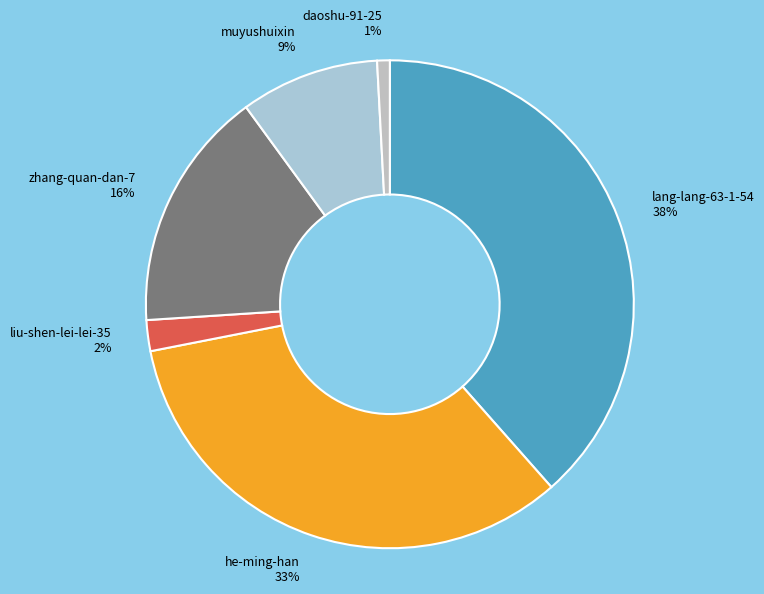

Rank the categories by value from lowest to highest.

daoshu-91-25, liu-shen-lei-lei-35, muyushuixin, zhang-quan-dan-7, he-ming-han, lang-lang-63-1-54